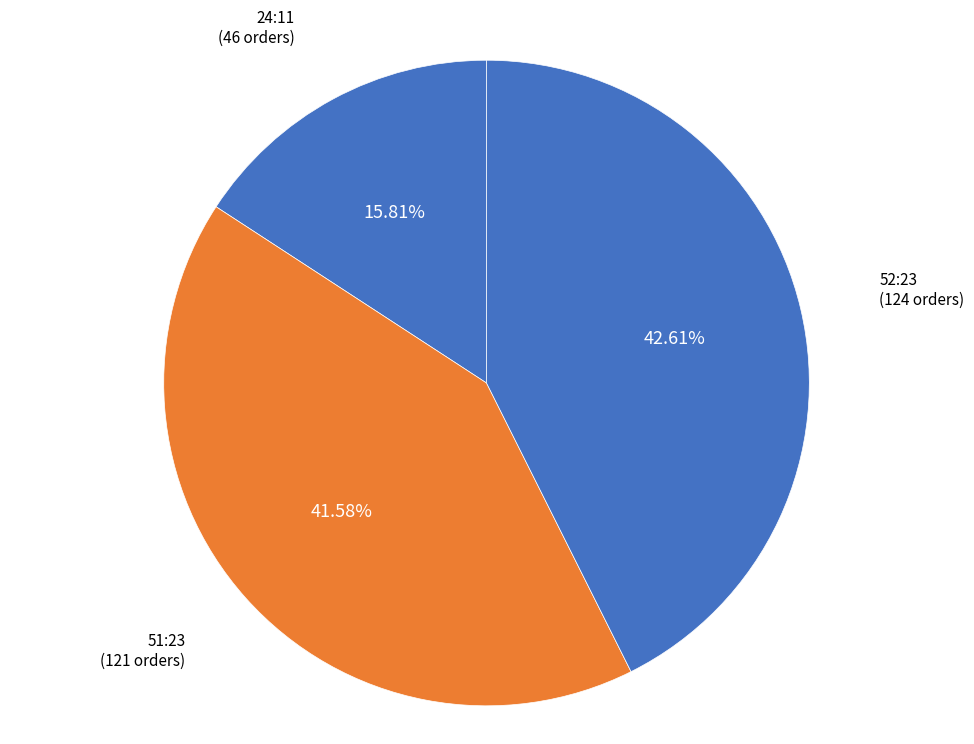

Is it true that 24:11 is 16% of the pie?

True